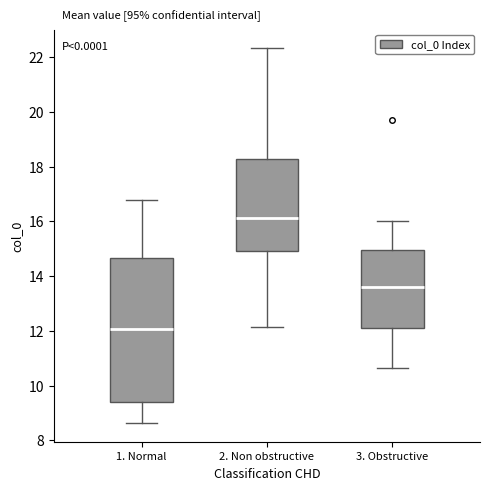

Where is the lower edge of the box for 2. Non obstructive on the y-axis? The values are not printed on the chart, so give them approximately, as read against the axis.

15.0